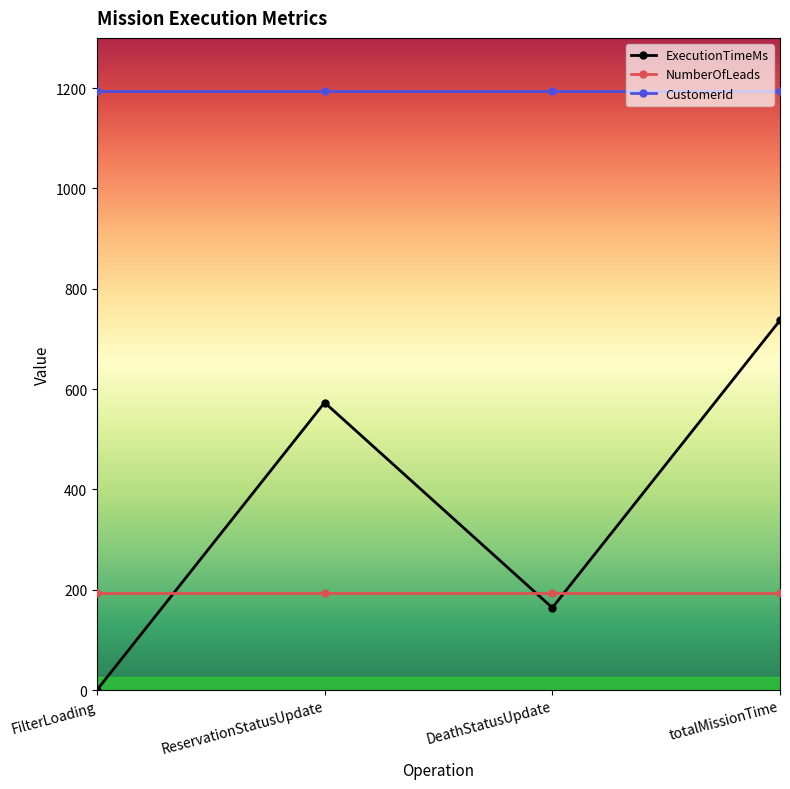

Is the value of ExecutionTimeMs at ReservationStatusUpdate greater than the value of NumberOfLeads at DeathStatusUpdate?

Yes